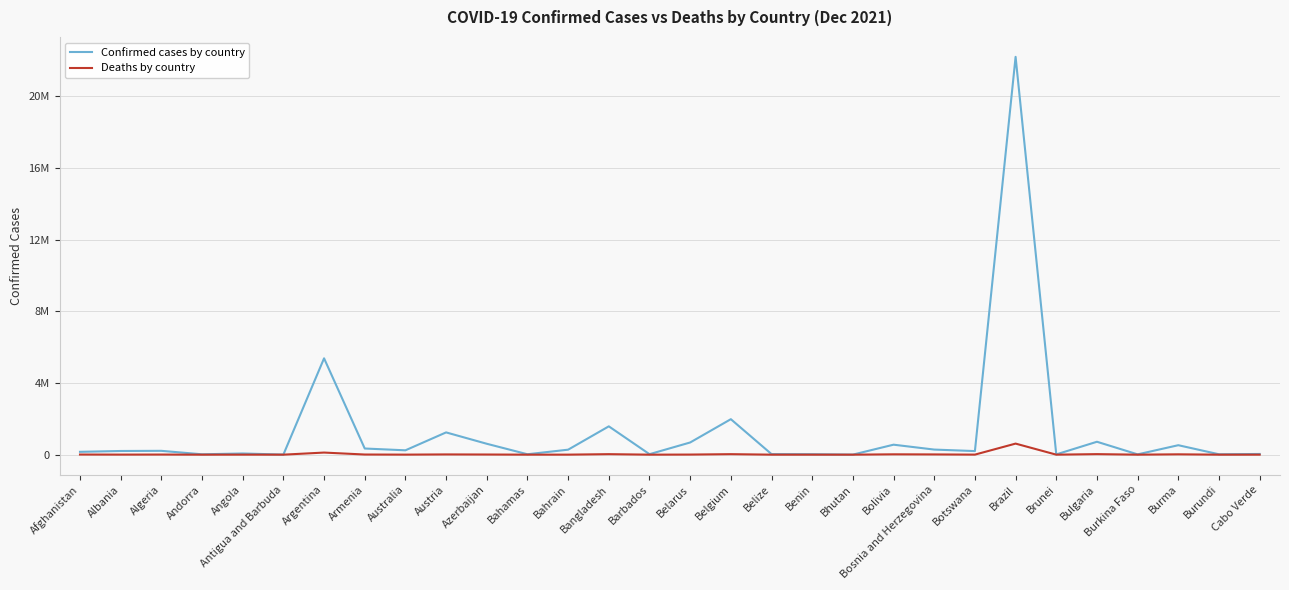

The value of Confirmed cases by country at Bosnia and Herzegovina is 283784. True or false?

True